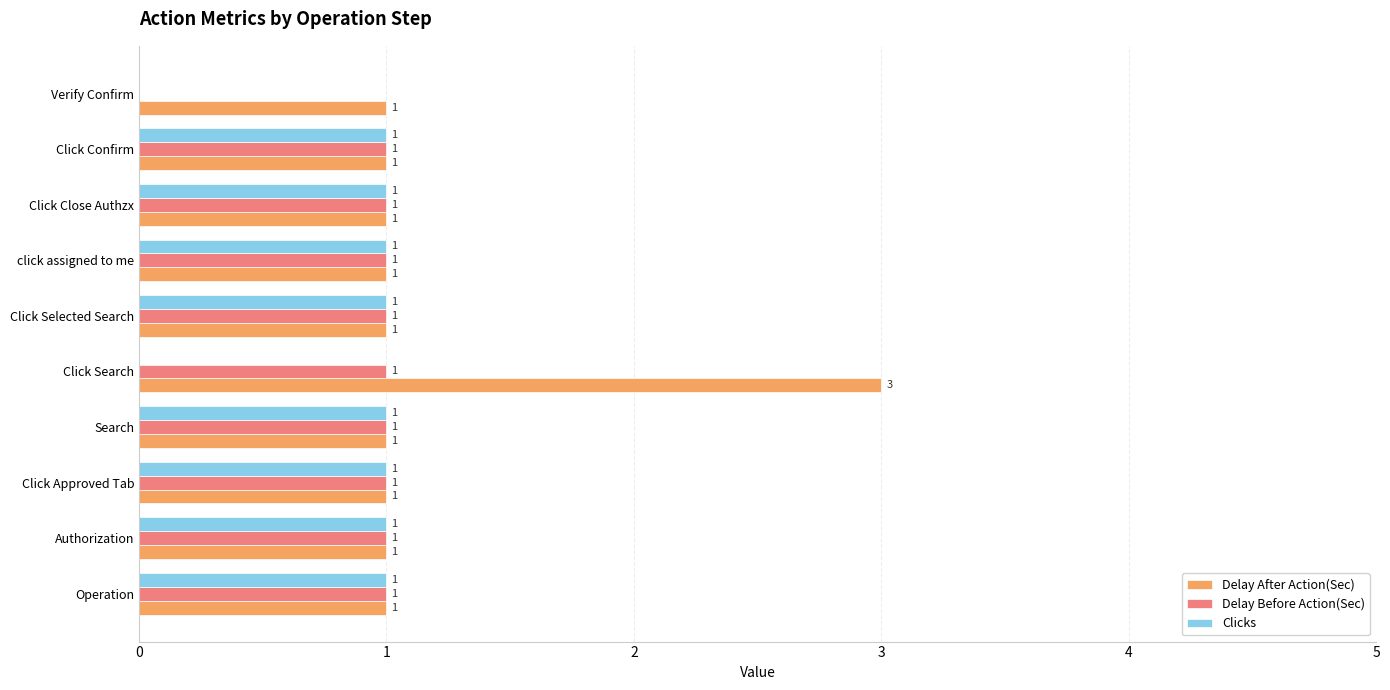

How many distinct data groups are displayed?

3